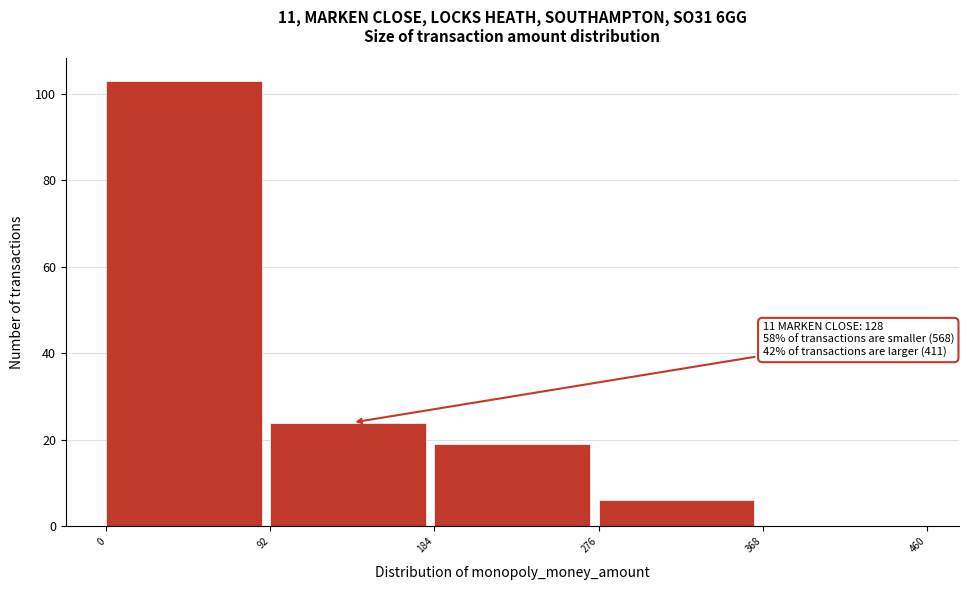

Which range on the x-axis has the tallest bar?

0 to 92